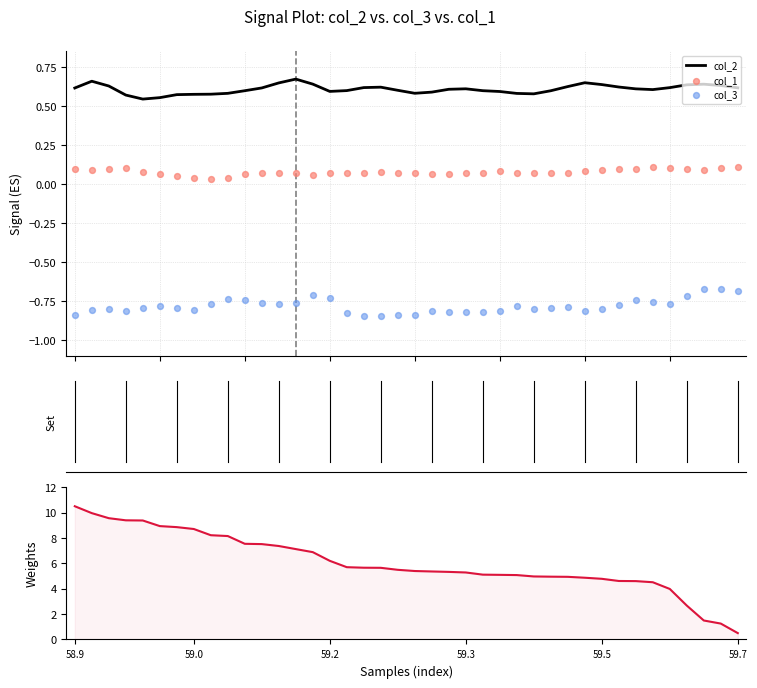

What are all the series names shown in the legend?

col_2, col_1, col_3